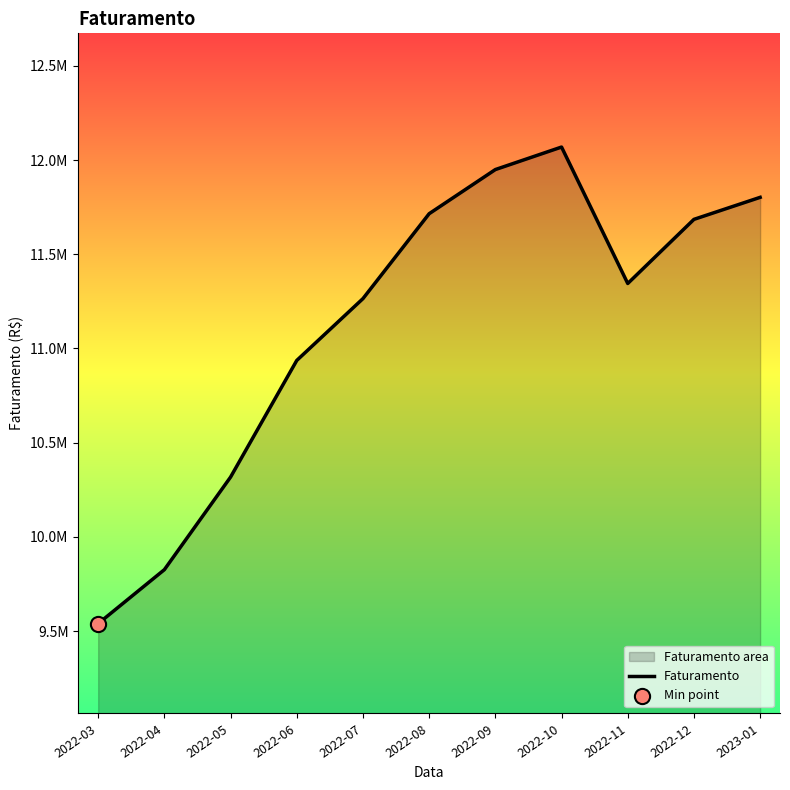

Between 2022-10 and 2023-01, which is larger?

2022-10